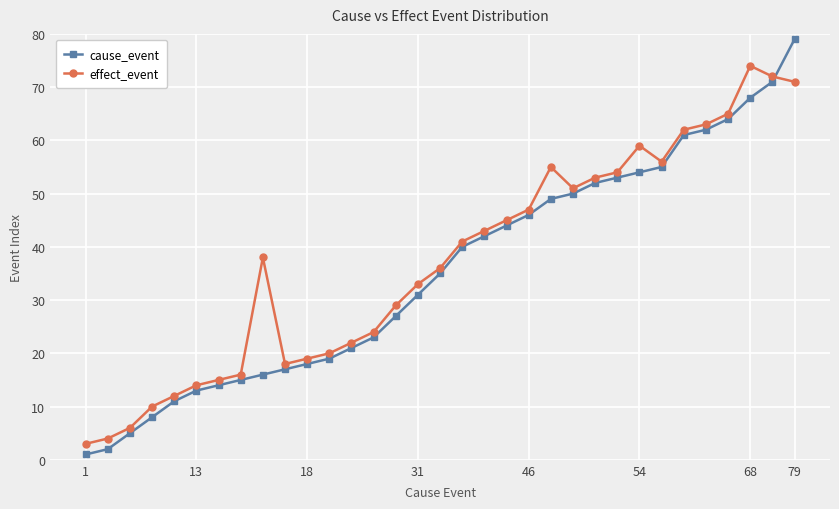

What are all the series names shown in the legend?

cause_event, effect_event